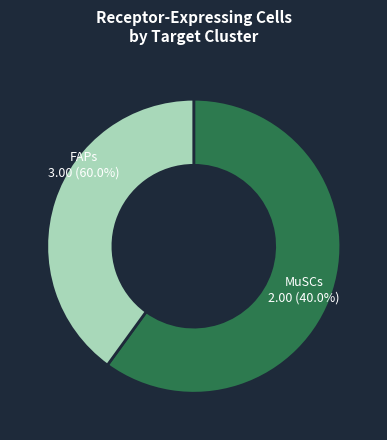

Is there any slice that represents more than half of the pie?

Yes